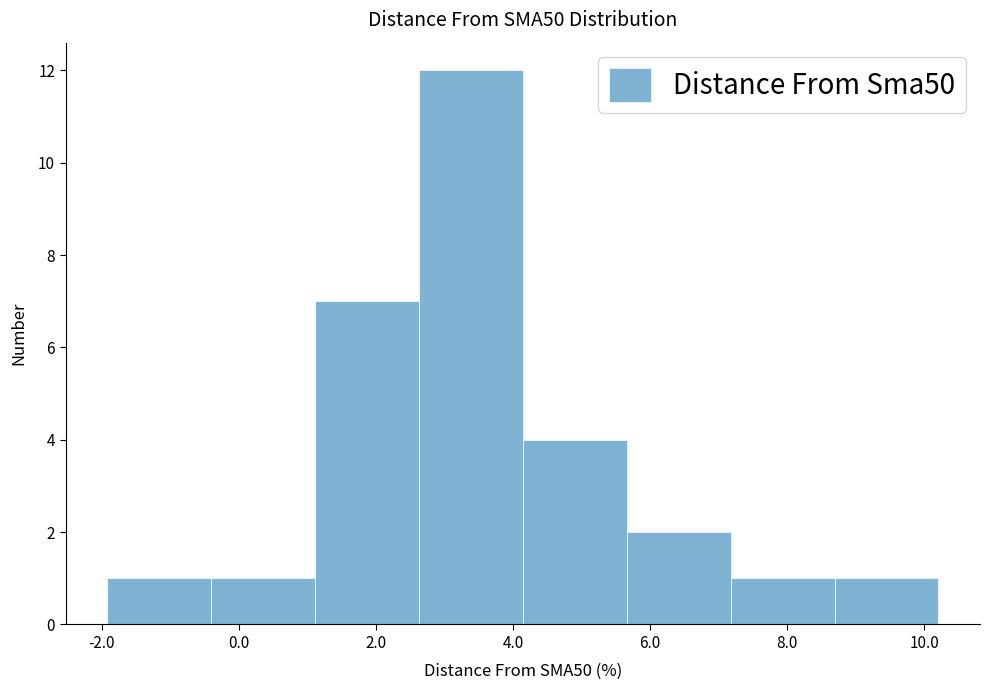

What is the height of the bar covering 2.6 to 4.2 on the x-axis? Neither the bar edges nor the heights are printed on the chart, so give them approximately, as read against the axes.

12